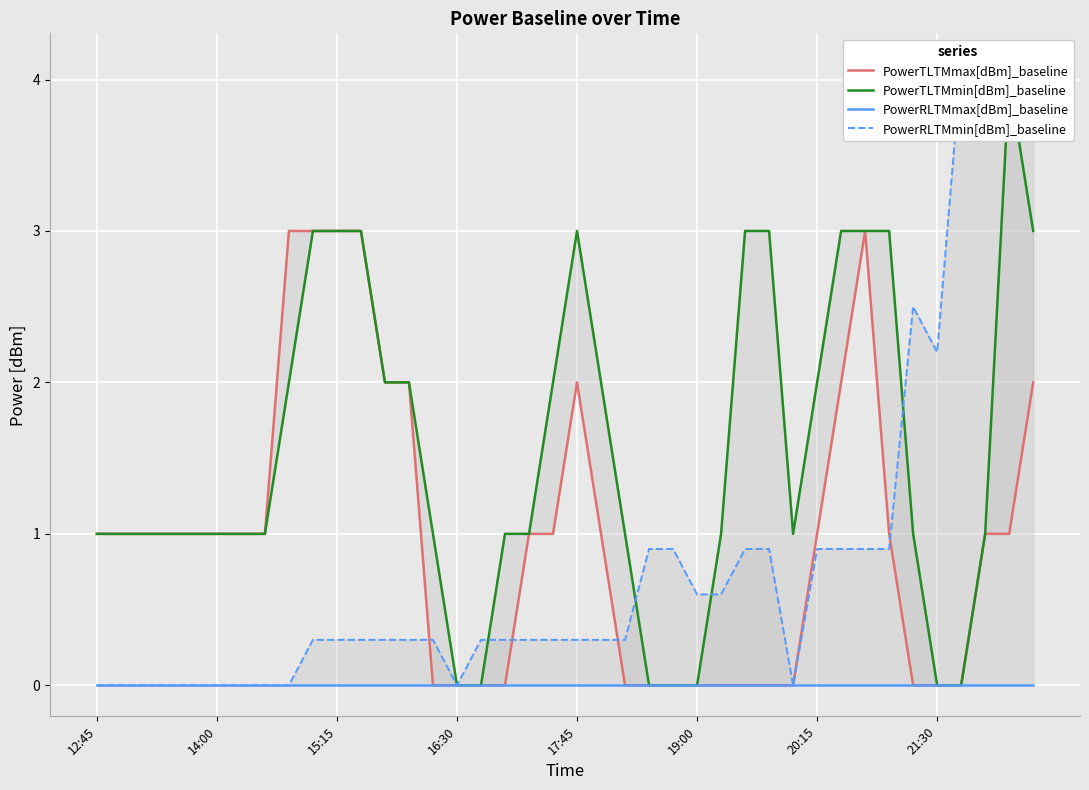

What is the difference between the maximum and minimum values in the PowerTLTMmax[dBm]_baseline series?

3.0